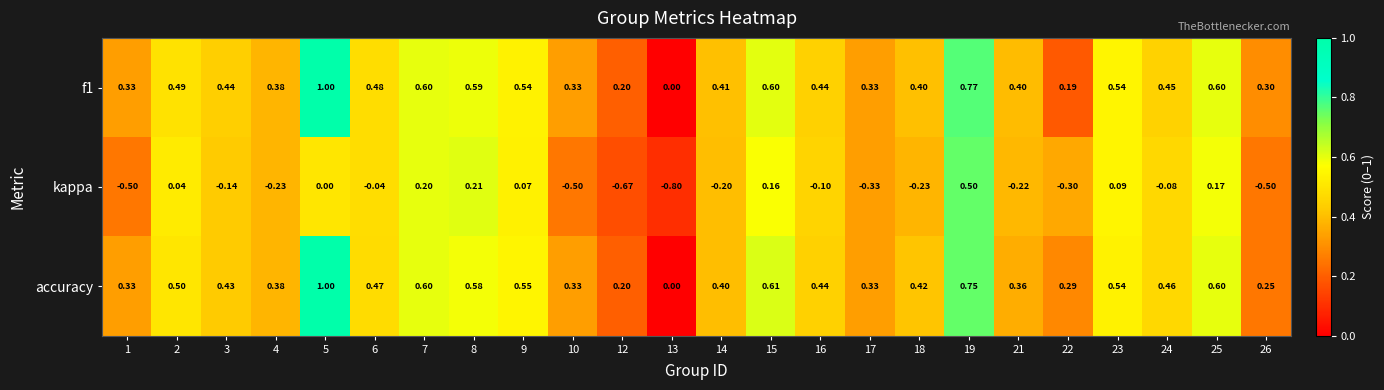

Rank the series at 3 from highest to lowest value.

f1, accuracy, kappa